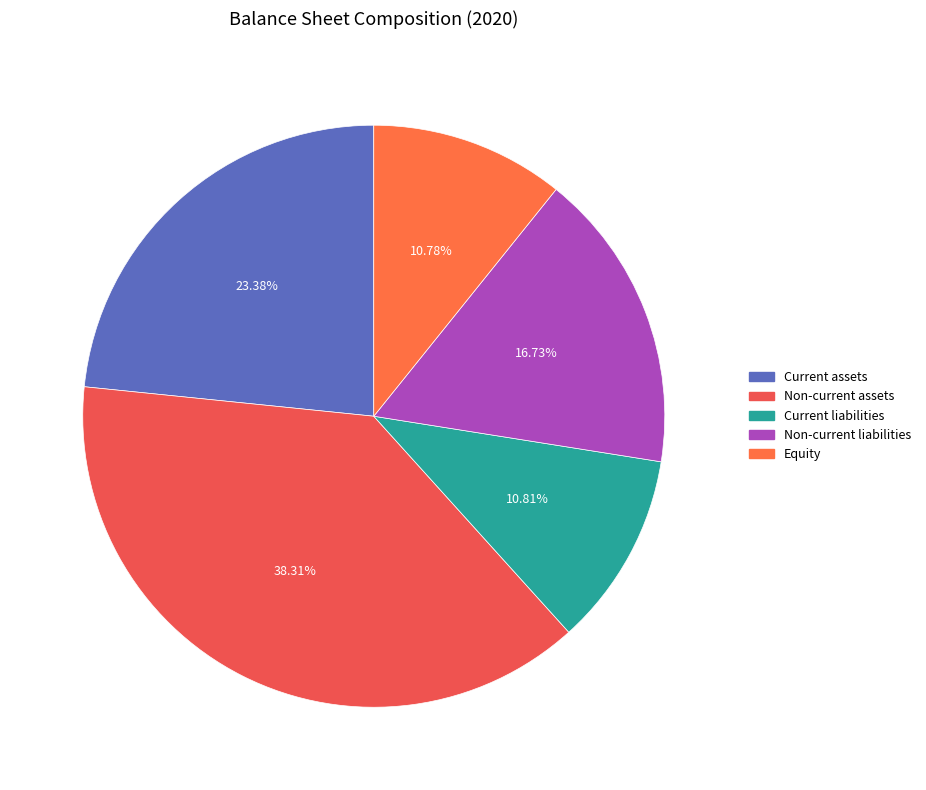

Is it true that Current assets is 36% of the pie?

False